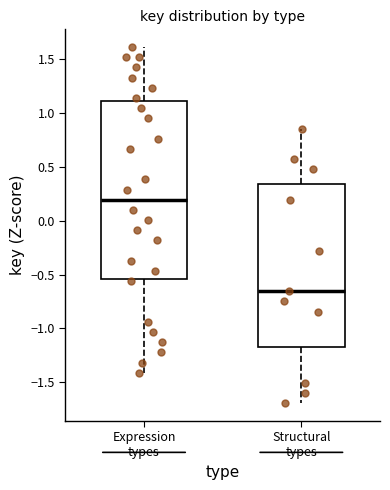

Which box has the highest median line?

Expression types